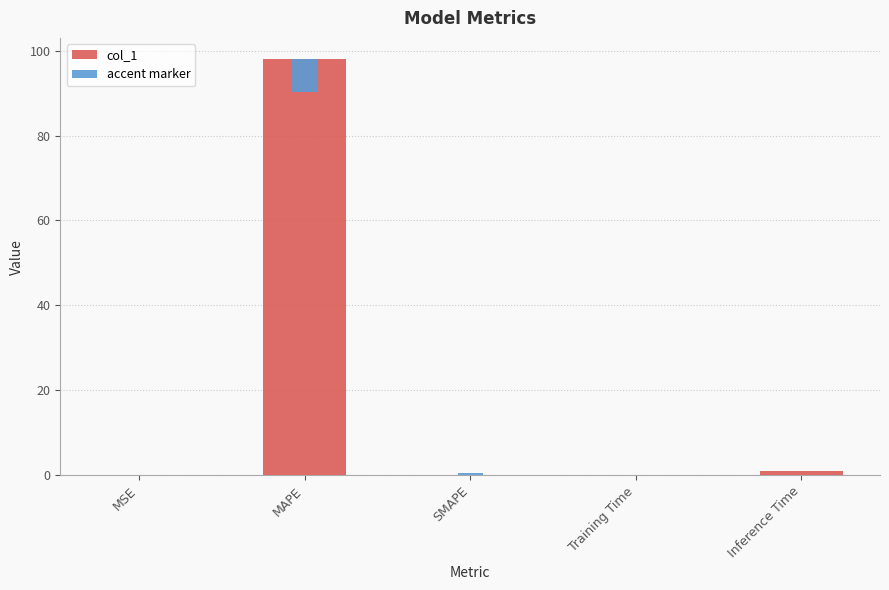

What is the label of the 5th bar from the right?

MSE